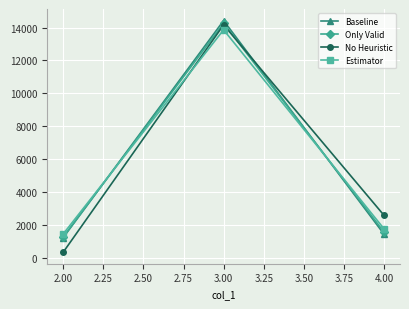

What are all the series names shown in the legend?

Baseline, Only Valid, No Heuristic, Estimator